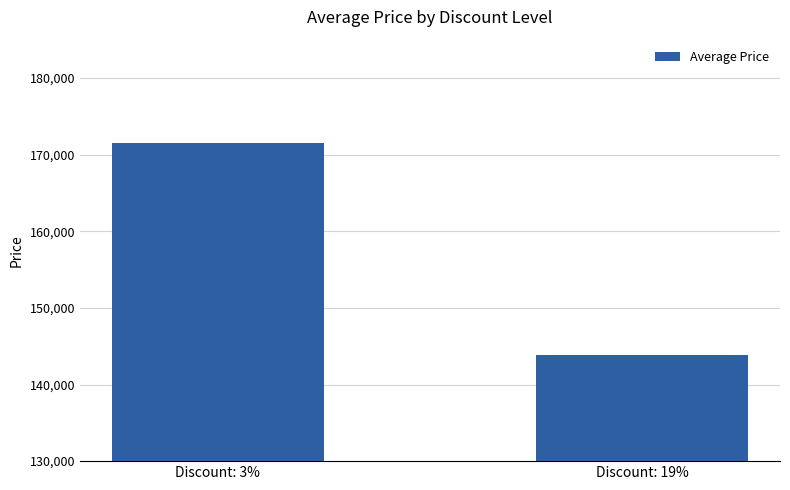

What value does the data have at Discount: 3%, to the nearest 50?

171450